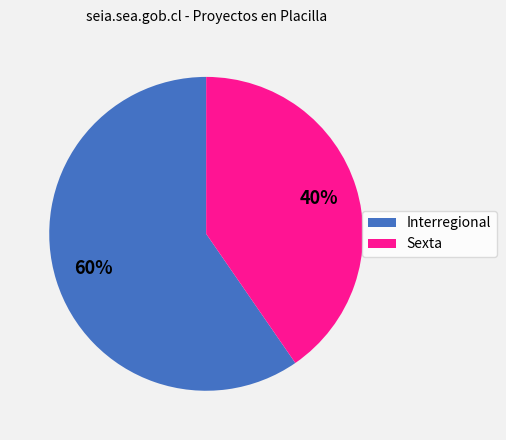

Combined, do Interregional and Sexta account for over 50%?

Yes